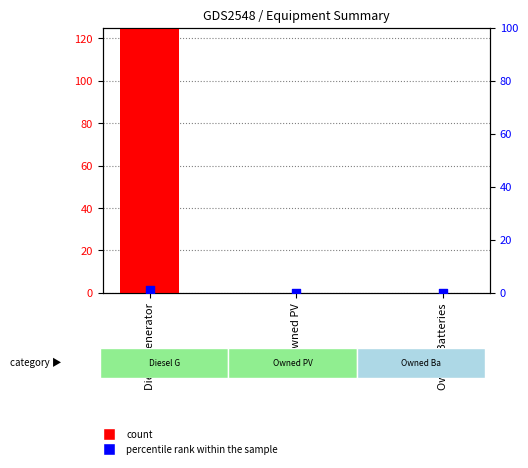

Which series has the widest spread of Y values?

count